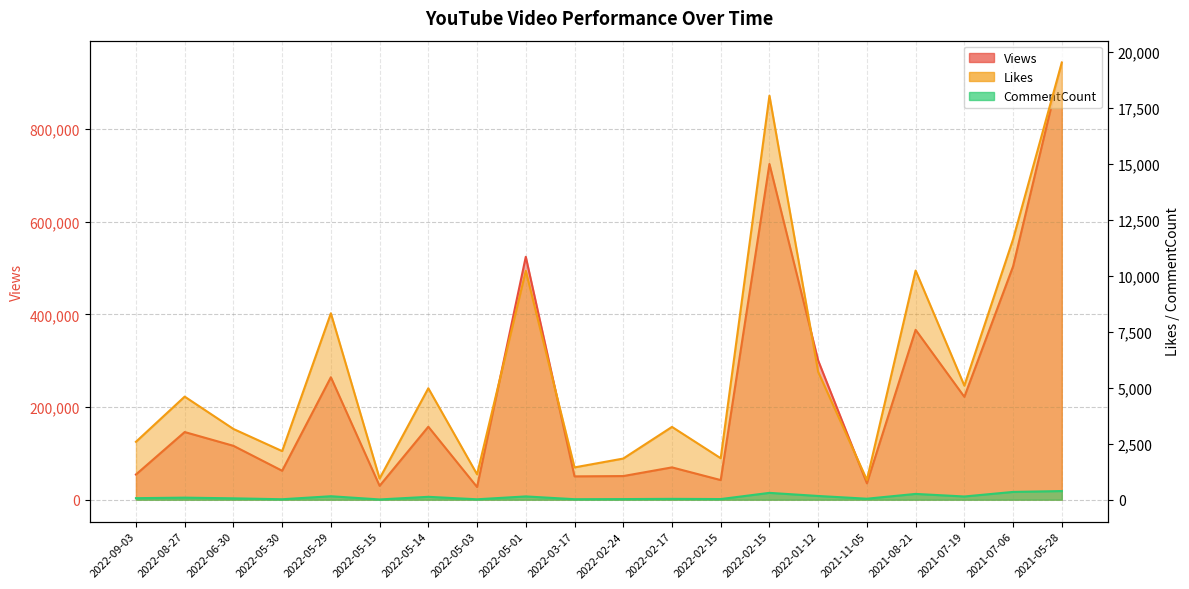

Reading right to left, transcribe all the data shown in this chart.

Views: 943502	503567	221951	366697	35368	300368	724602	42328	69739	50981	50324	524254	27361	157470	29937	264285	62456	116289	146006	54362
Likes: 19518	11629	5092	10231	885	5707	18038	1851	3250	1837	1442	10222	1133	4975	944	8323	2169	3158	4602	2585
CommentCount: 386	347	143	258	44	166	305	28	37	27	22	146	18	128	11	154	20	61	91	68